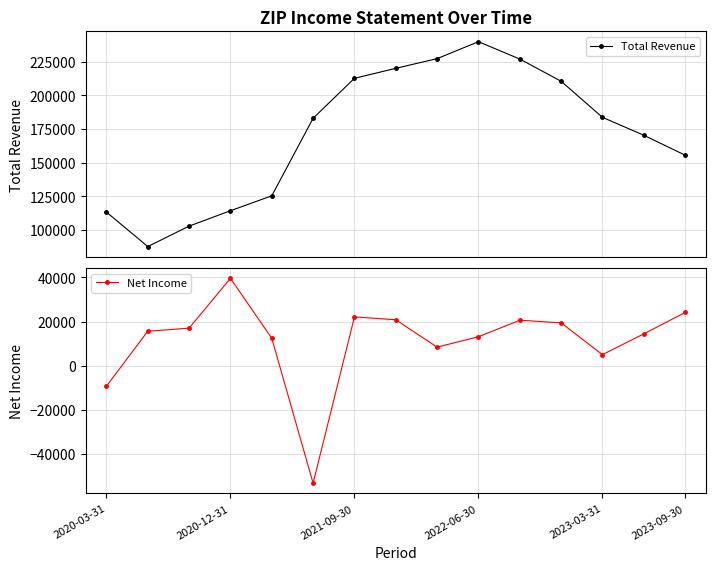

Which series has the widest spread of values?

Total Revenue